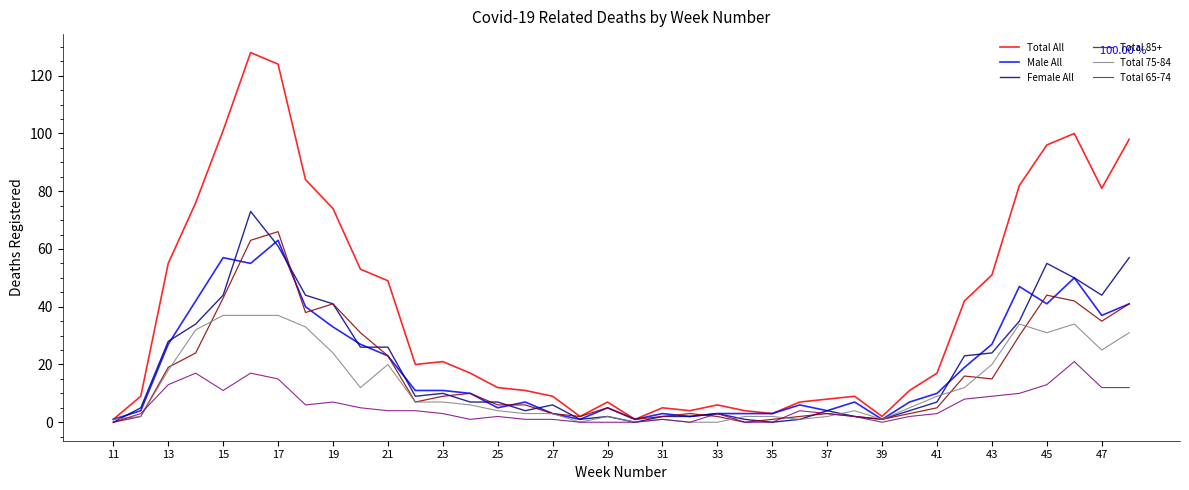

Which series has the widest spread of values?

Total All